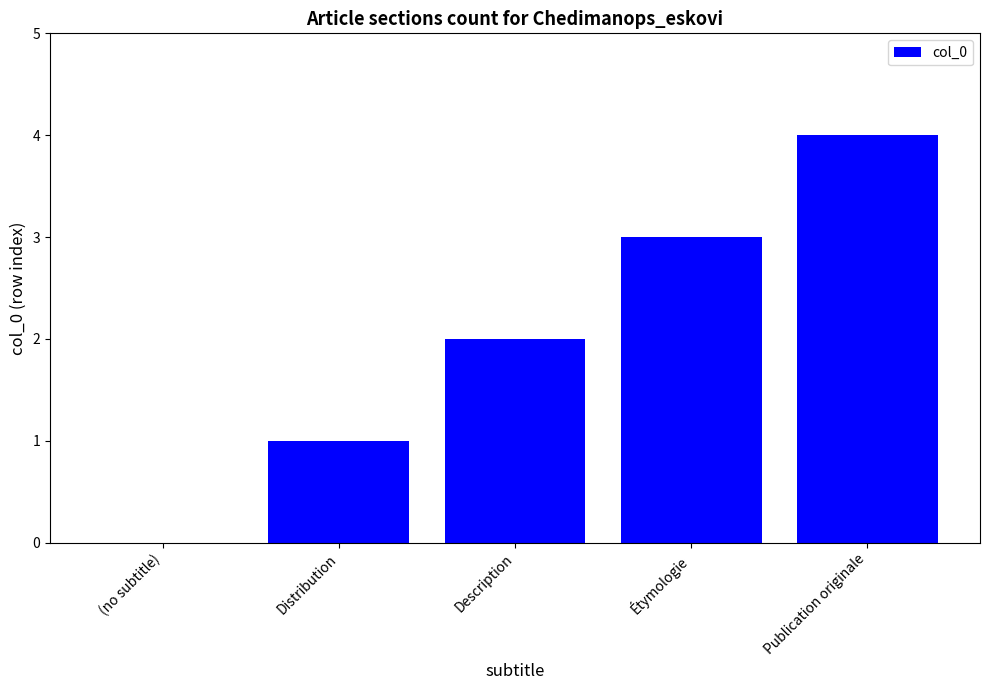

How many values are above zero?

4